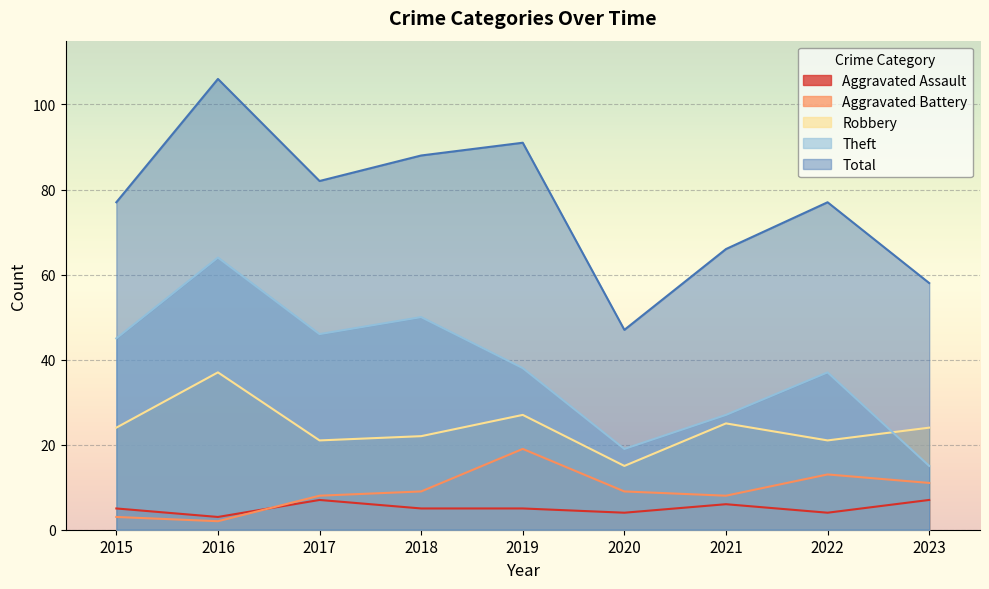

What is the difference between the Theft values at 2016 and 2019?

26